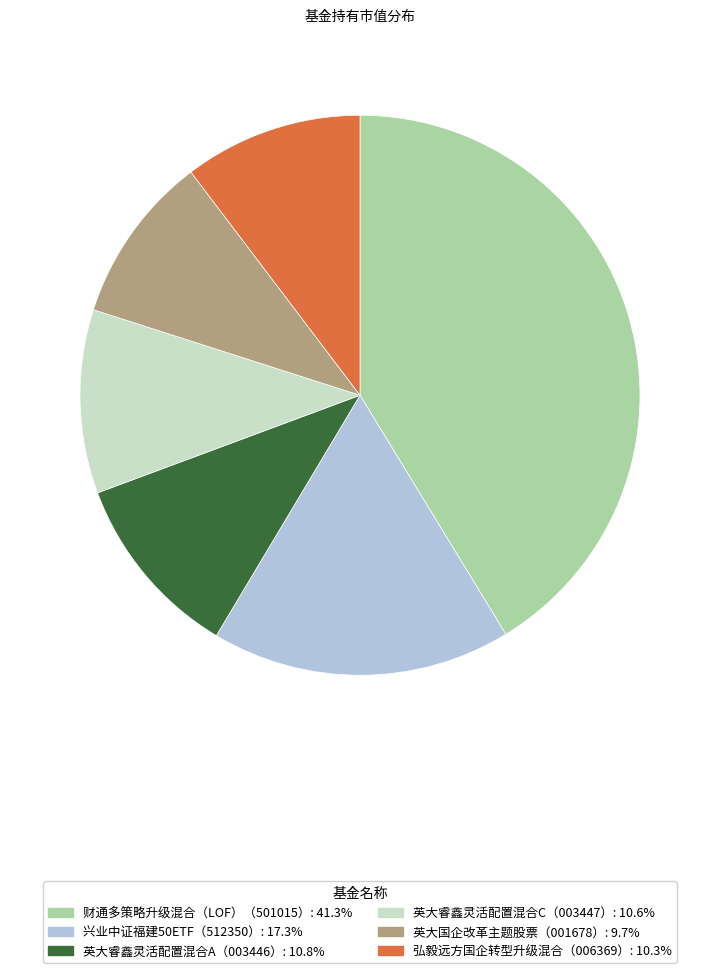

Does any single category account for the majority?

No